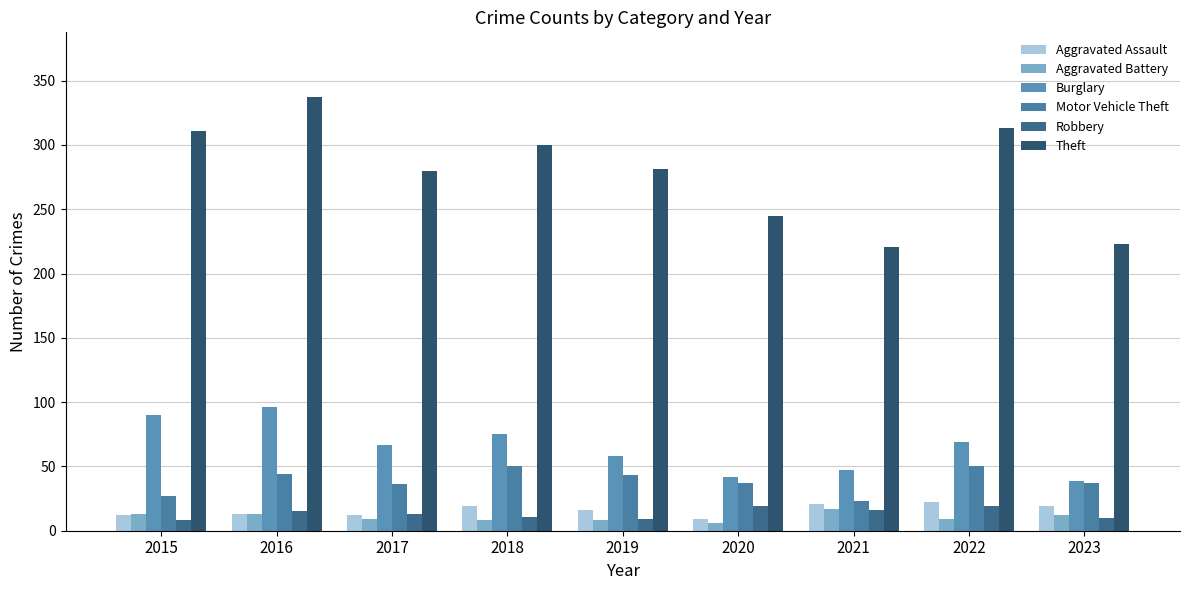

How many categories are shown in the chart?

9